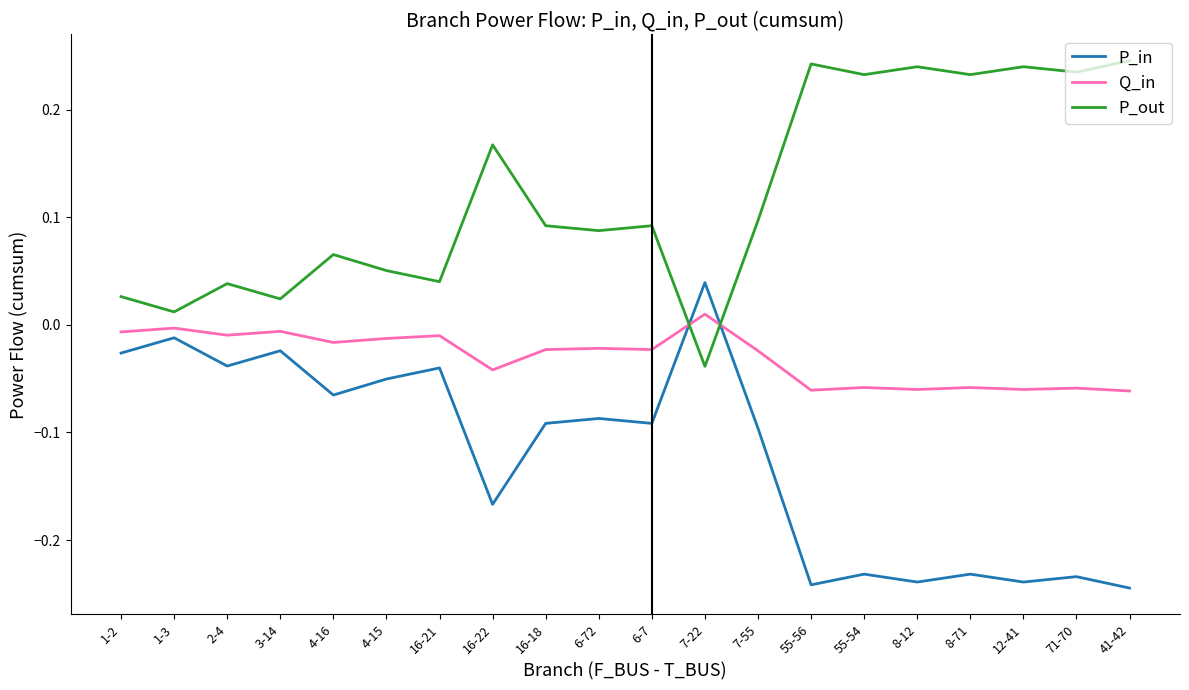

How many lines are shown in the chart?

3